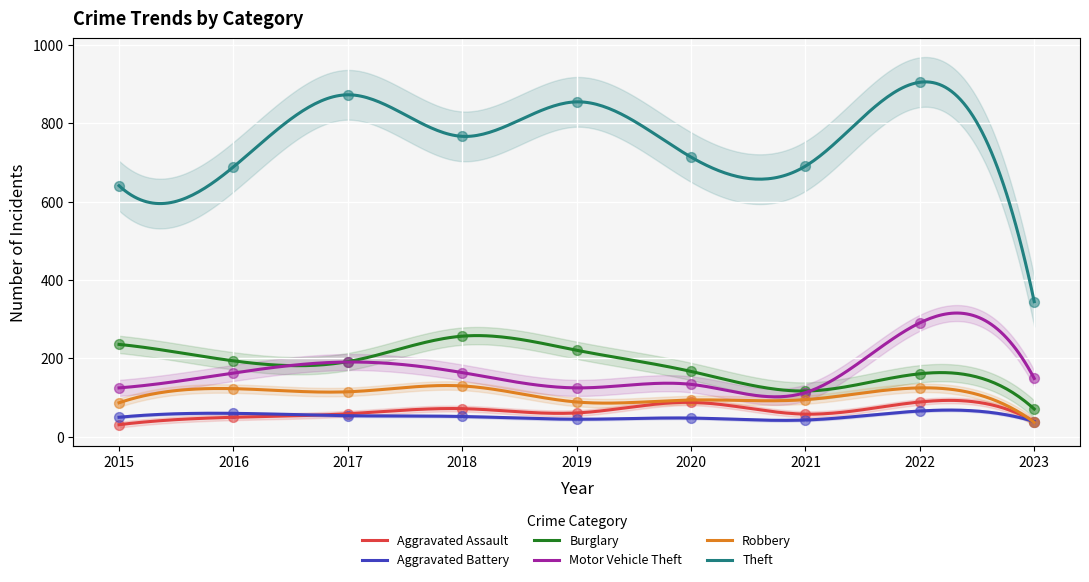

Is the value of Motor Vehicle Theft at 2023 greater than the value of Robbery at 2023?

Yes